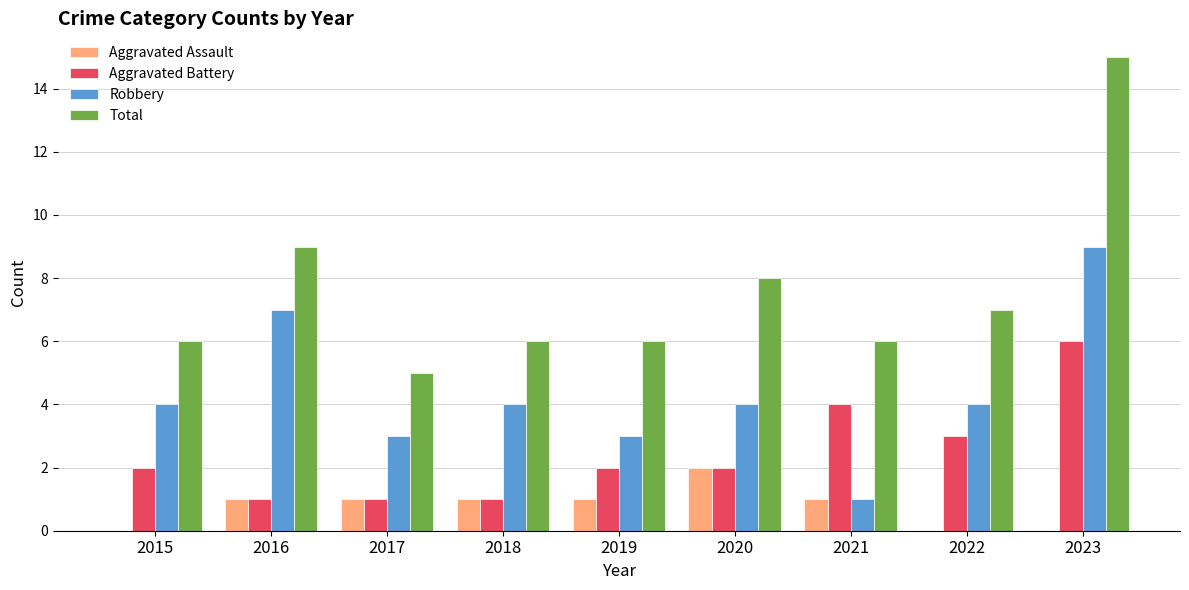

What is the sum of all Robbery values?

39